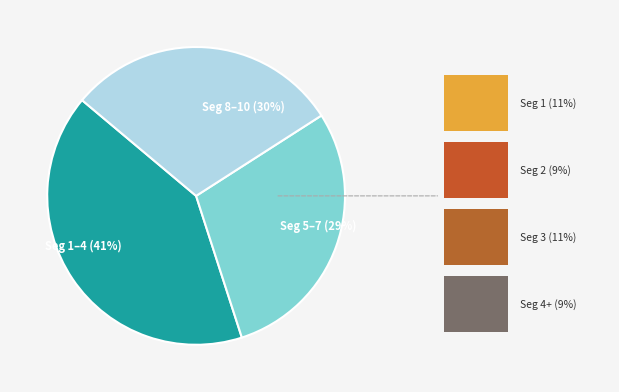

To the nearest percent, what is the average slice percentage?

33%